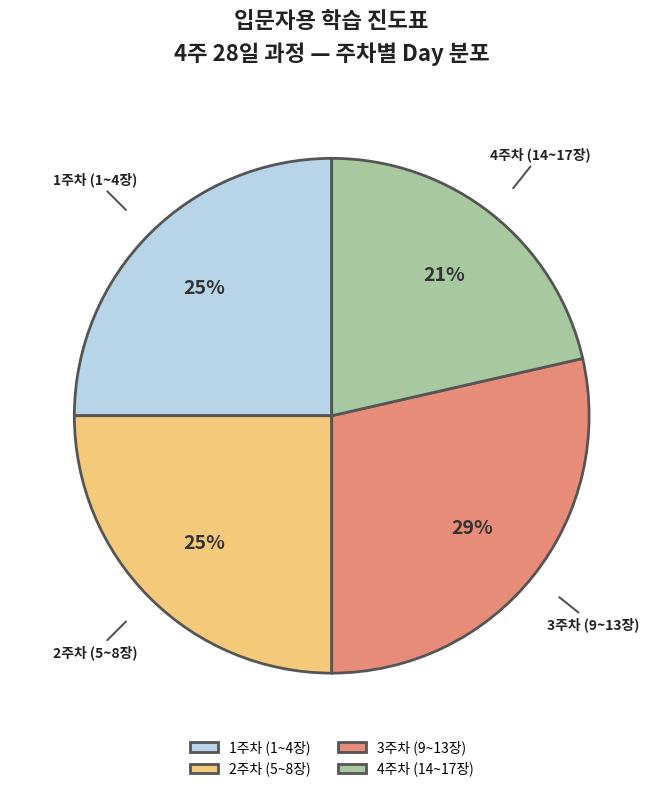

Which has a higher value, 3주차 (9~13장) or 4주차 (14~17장)?

3주차 (9~13장)